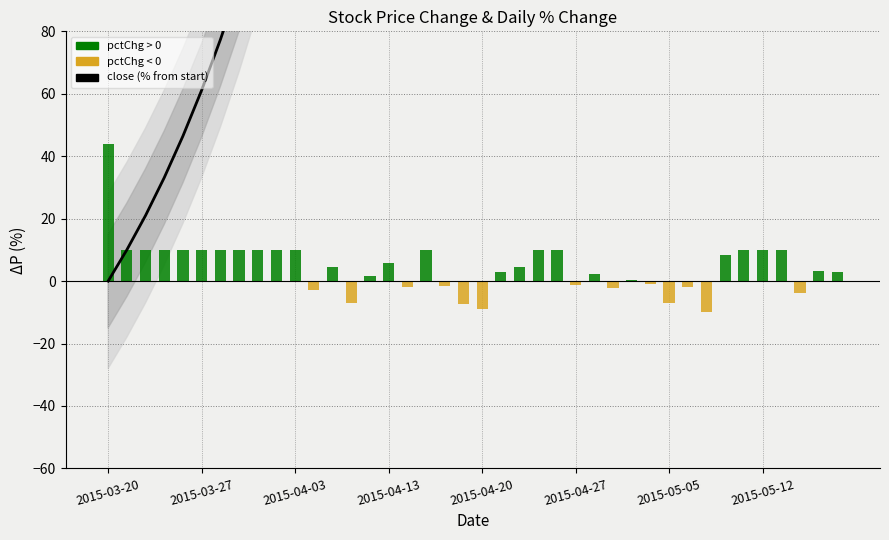

Reading left to right, transcribe all the data shown in this chart.

close (% from start): 0.0	10.0	21.0	33.1	46.5	61.1	77.3	95.0	114.5	136.0	159.6	151.9	163.3	144.5	148.9	163.3	157.9	183.7	179.6	159.2	135.9	142.6	153.5	178.8	206.6	202.9	209.3	202.6	203.5	200.8	179.6	173.9	146.5	166.9	193.7	223.0	255.3	241.4	252.3	262.8
pctChg (%): 44.0	10.0	10.0	10.0	10.0	10.0	10.0	10.0	10.0	10.0	10.0	-3.0	4.5	-7.2	1.8	5.8	-2.0	10.0	-1.4	-7.3	-9.0	2.8	4.5	10.0	10.0	-1.2	2.1	-2.2	0.3	-0.9	-7.1	-2.0	-10.0	8.3	10.0	10.0	10.0	-3.9	3.2	3.0